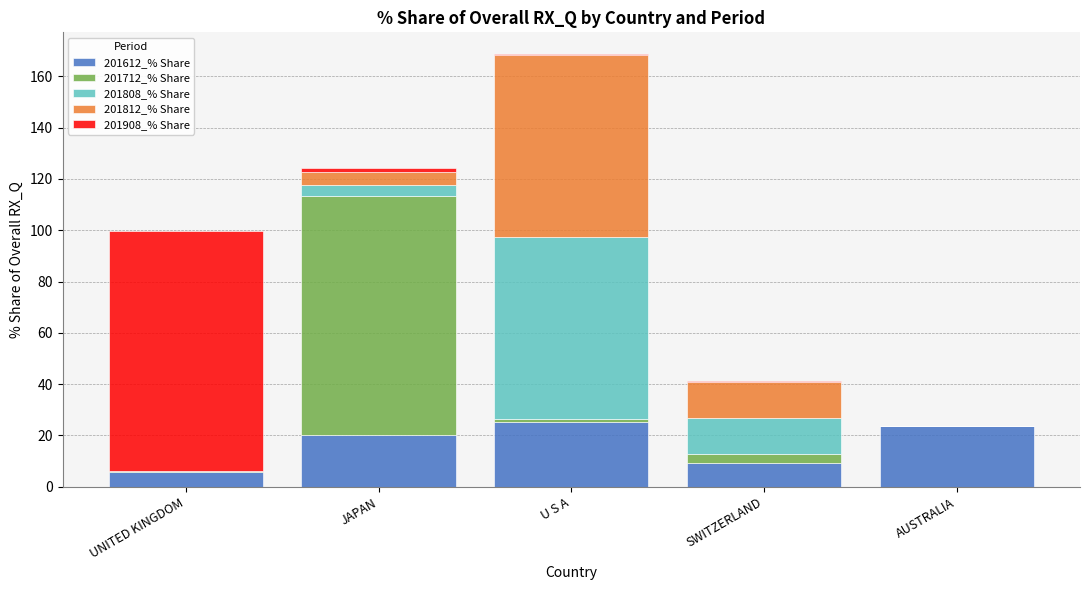

At which category is the sum across all series the highest?

U S A